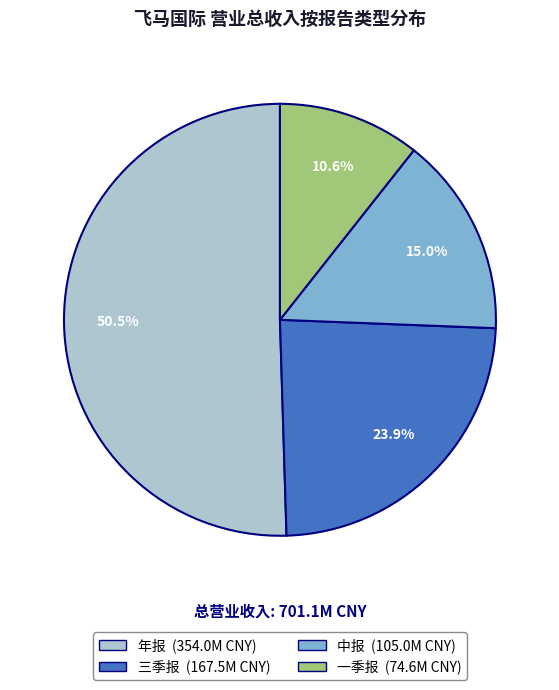

To the nearest percent, what portion does 中报 represent?

15%